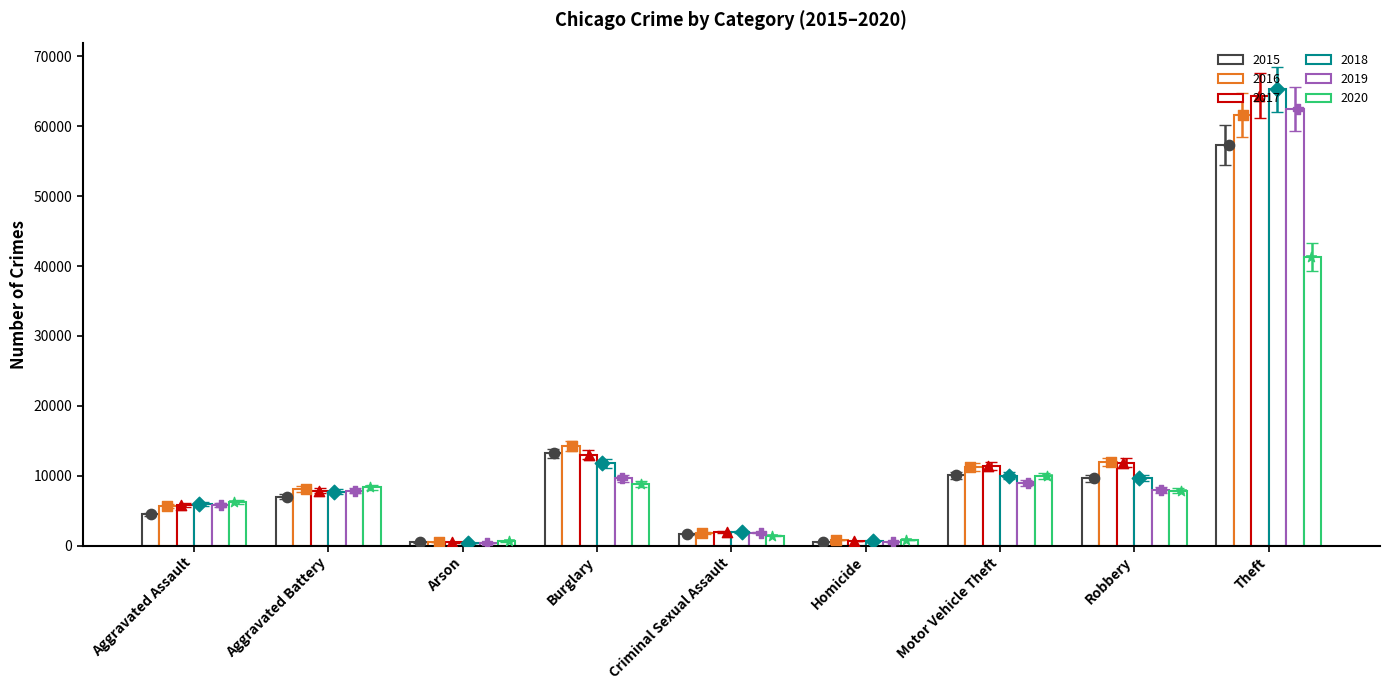

Which series has the widest spread of Y values?

2018